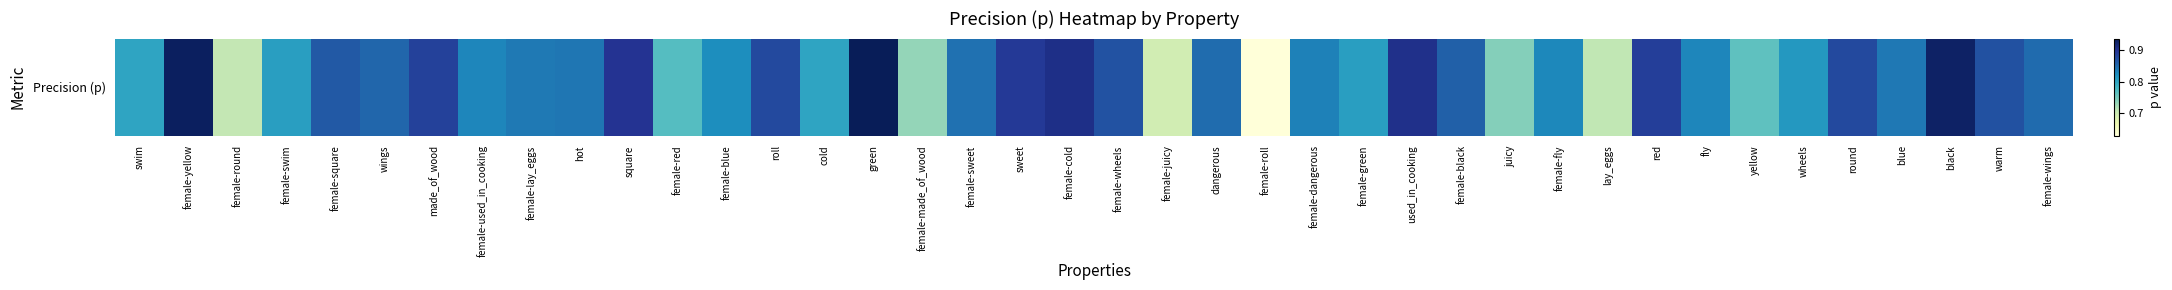

Reading left to right, what are all the values shown in this chart?

swim=0.8	female-yellow=0.9	female-round=0.7	female-swim=0.8	female-square=0.9	wings=0.9	made_of_wood=0.9	female-used_in_cooking=0.8	female-lay_eggs=0.8	hot=0.8	square=0.9	female-red=0.8	female-blue=0.8	roll=0.9	cold=0.8	green=0.9	female-made_of_wood=0.7	female-sweet=0.8	sweet=0.9	female-cold=0.9	female-wheels=0.9	female-juicy=0.7	dangerous=0.8	female-roll=0.6	female-dangerous=0.8	female-green=0.8	used_in_cooking=0.9	female-black=0.9	juicy=0.7	female-fly=0.8	lay_eggs=0.7	red=0.9	fly=0.8	yellow=0.8	wheels=0.8	round=0.9	blue=0.8	black=0.9	warm=0.9	female-wings=0.8